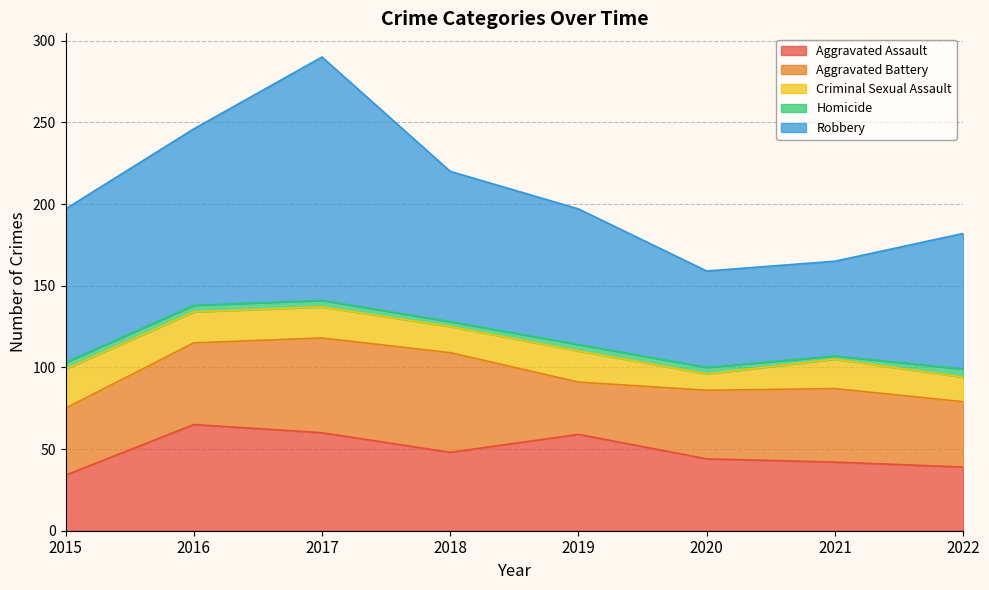

The Criminal Sexual Assault series shows 16 at 2018. True or false?

True